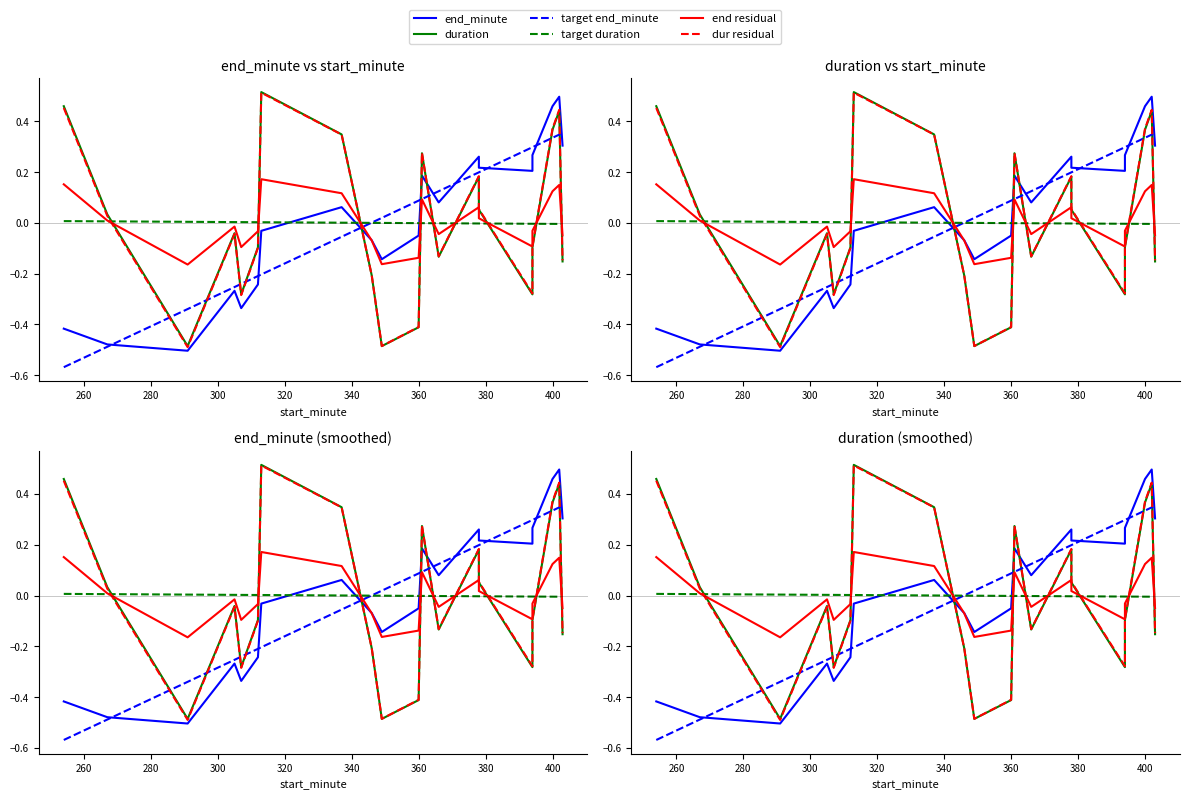

Rank the series by their maximum value, from highest to lowest.

duration, dur residual, end_minute, target end_minute, end residual, target duration